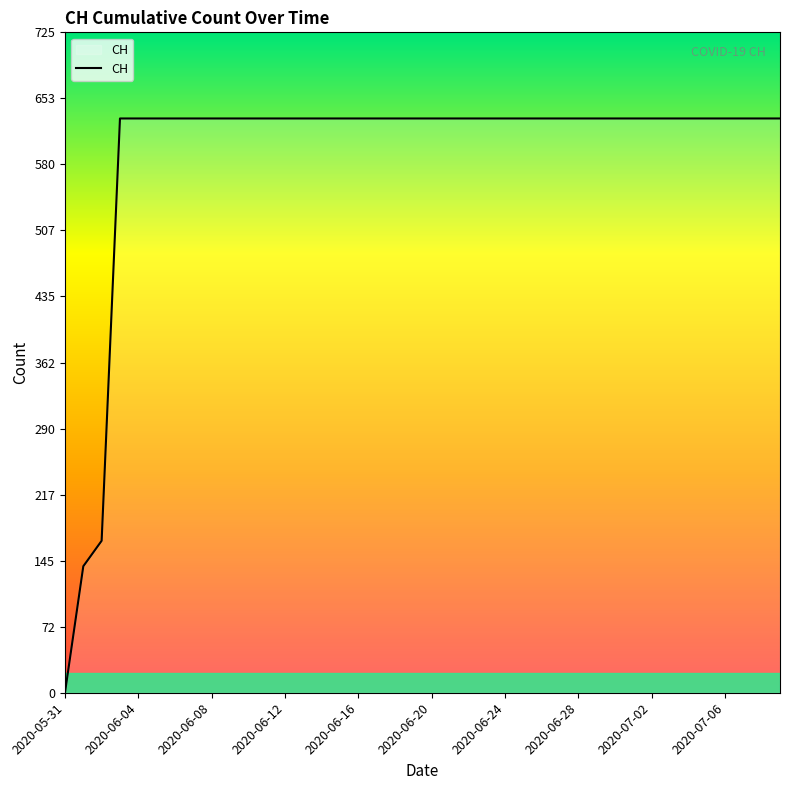

What is the difference between the maximum and minimum values?

631